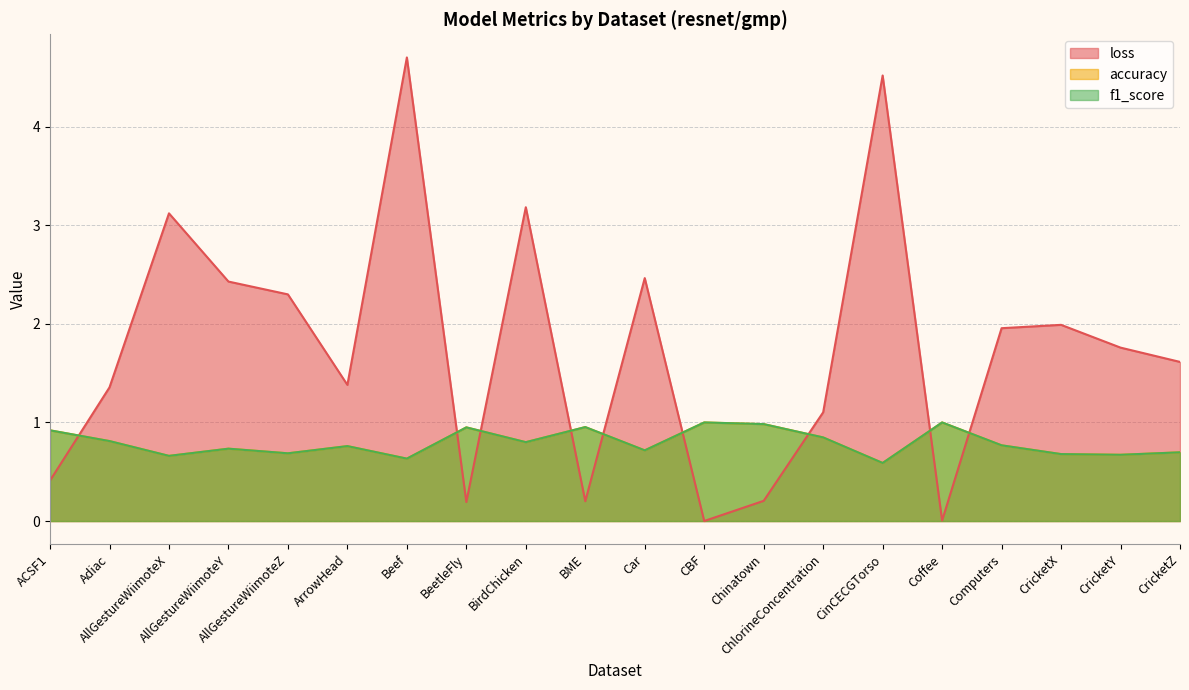

Reading right to left, extract all data points from this chart.

loss: 1.6	1.8	2.0	2.0	0.0	4.5	1.1	0.2	0.0	2.5	0.2	3.2	0.2	4.7	1.4	2.3	2.4	3.1	1.4	0.4
accuracy: 0.7	0.7	0.7	0.8	1.0	0.6	0.8	1.0	1.0	0.7	1.0	0.8	0.9	0.6	0.8	0.7	0.7	0.7	0.8	0.9
f1_score: 0.7	0.7	0.7	0.8	1.0	0.6	0.8	1.0	1.0	0.7	1.0	0.8	0.9	0.6	0.8	0.7	0.7	0.7	0.8	0.9